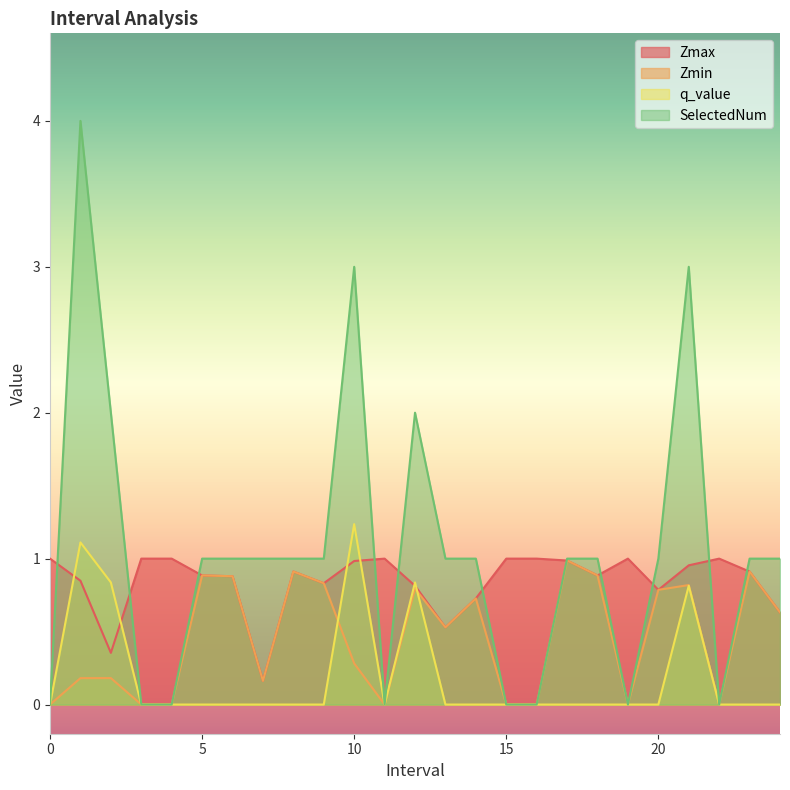

What is the value of the Zmin point at the 21st from the left?

0.8